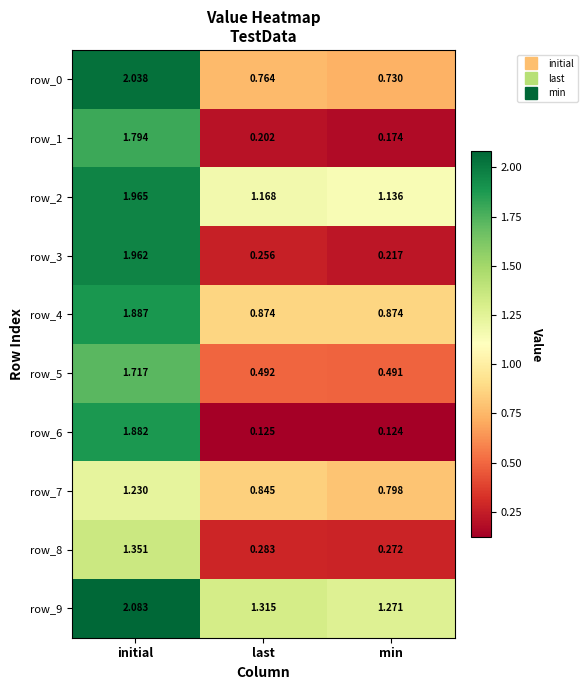

Which category has the lowest value across all series?

min